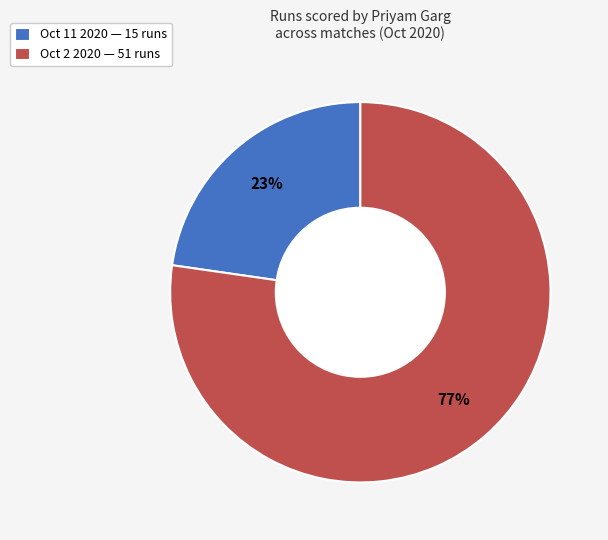

Is the sum of Oct 2 2020 — 51 runs and Oct 11 2020 — 15 runs greater than half?

Yes